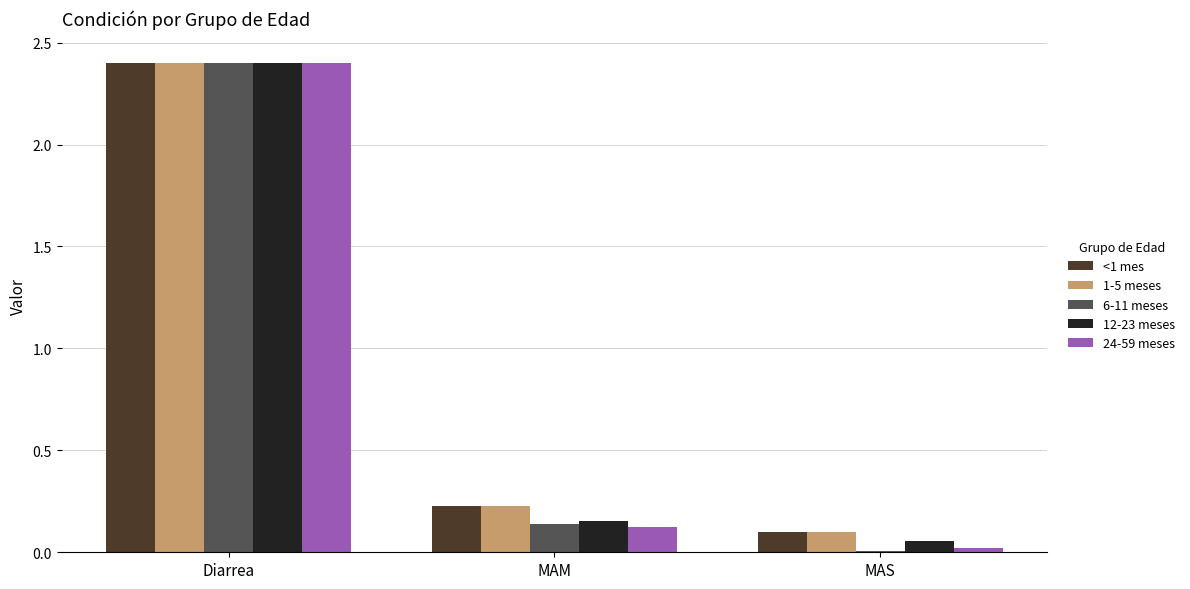

What is the difference between the maximum and minimum values in the 12-23 meses series?

2.3